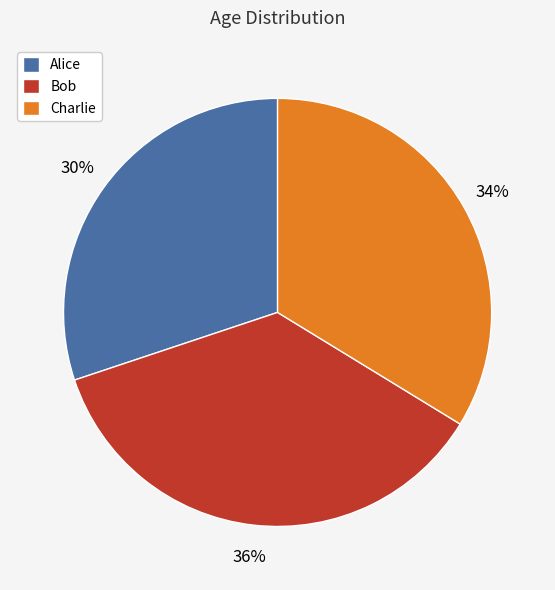

To the nearest percent, what is the difference between the largest and smallest slice percentages?

6%